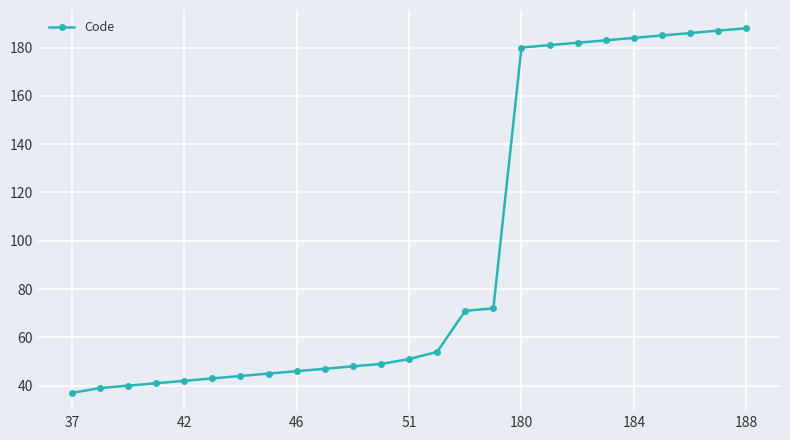

Reading left to right, extract all data points from this chart.

37	39	40	41	42	43	44	45	46	47	48	49	51	54	71	72	180	181	182	183	184	185	186	187	188